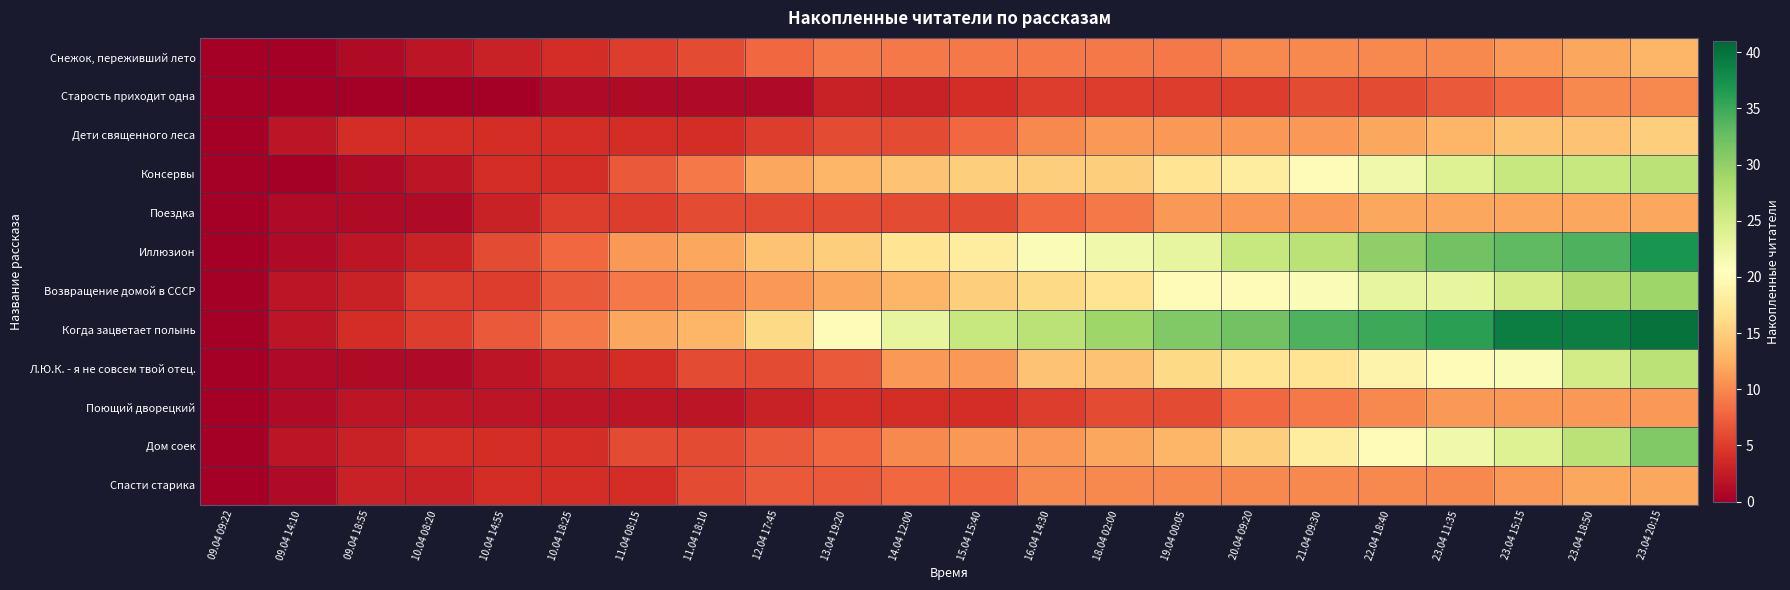

Which series has the widest spread of values?

Когда зацветает полынь